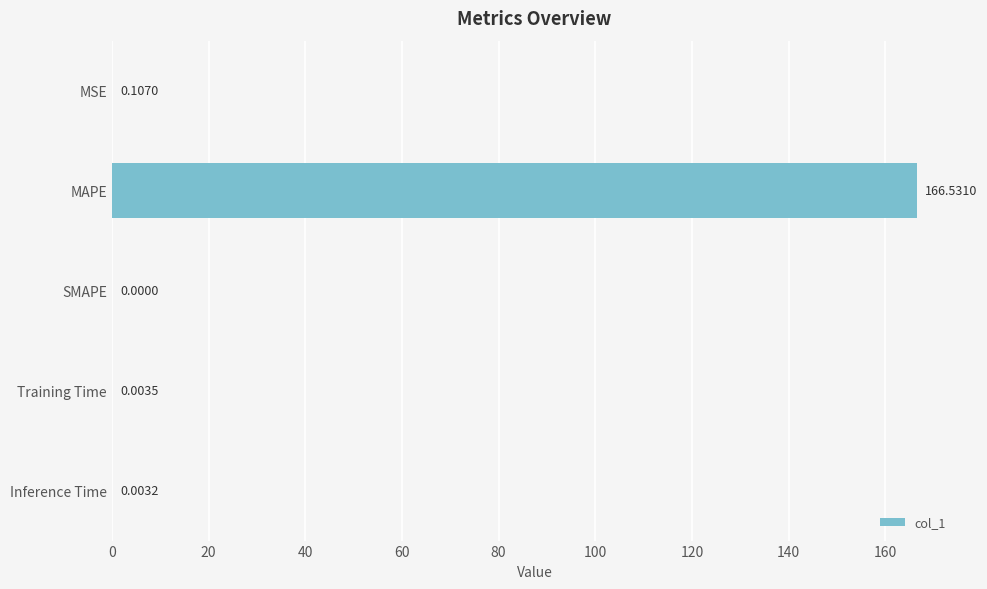

Which label corresponds to the largest value in the chart?

MAPE